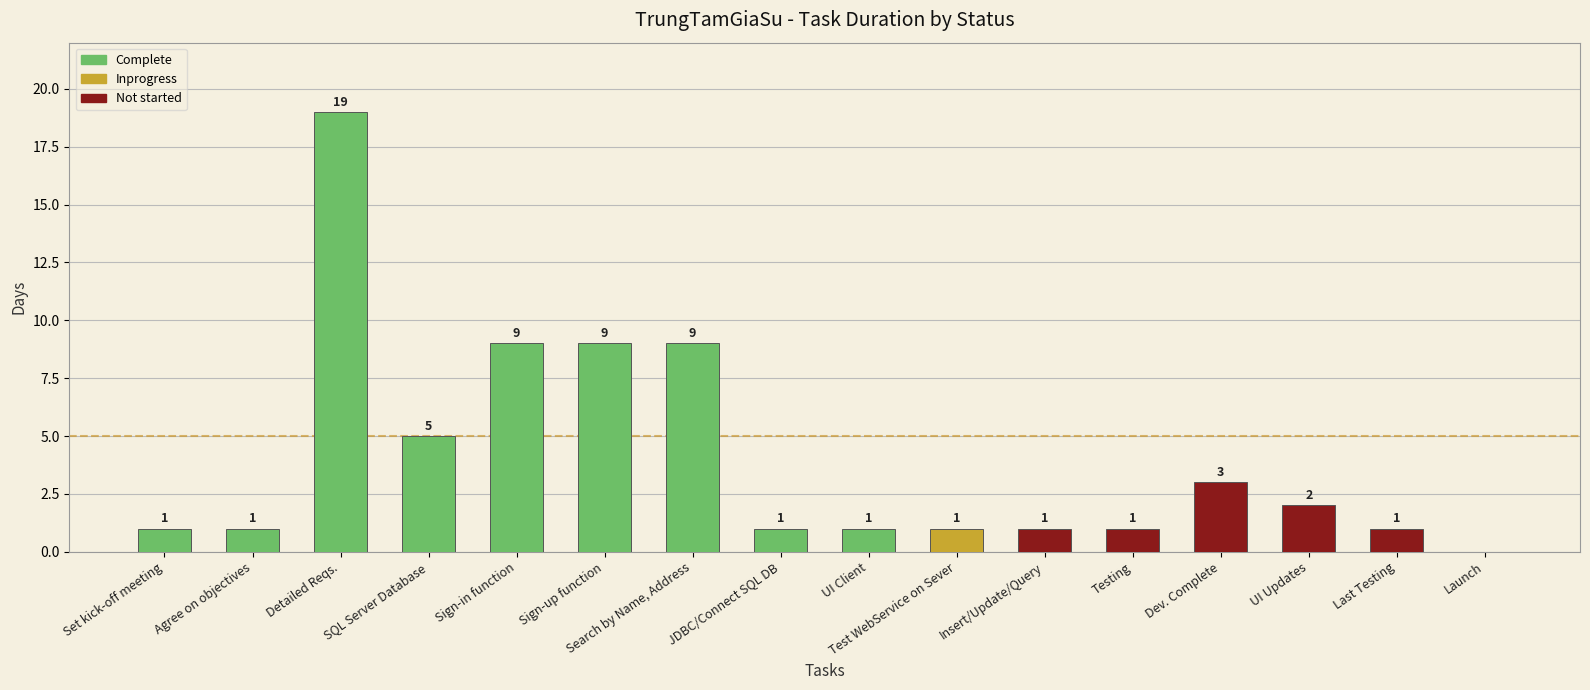

True or false: the data shows 1 at Set kick-off meeting.

True